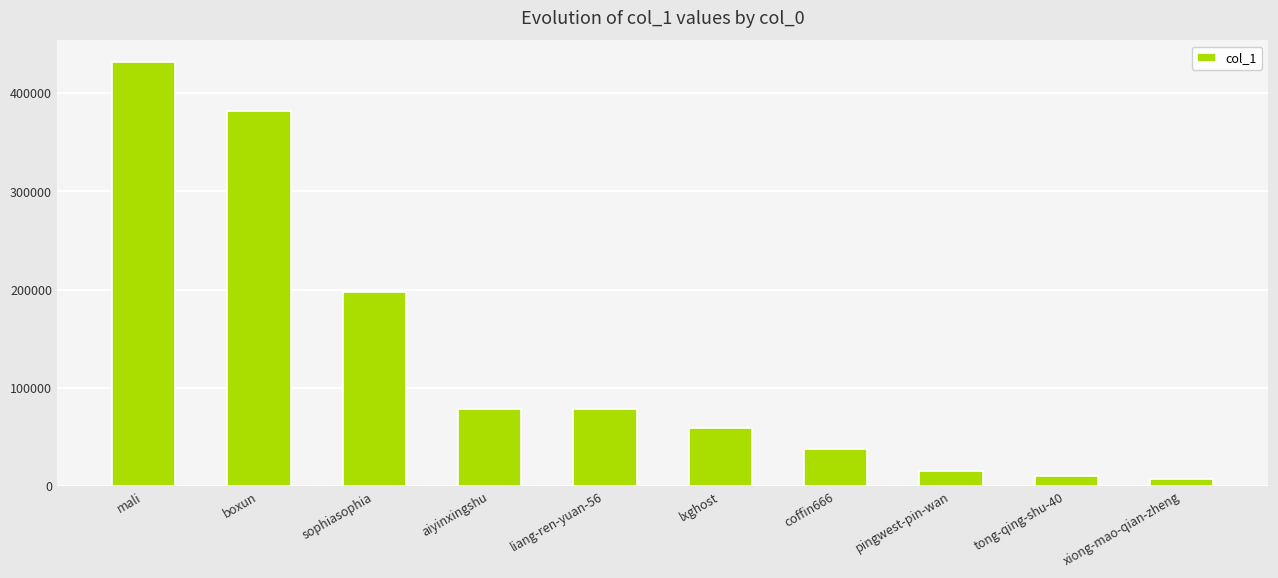

The chart shows a value of 198002 at sophiasophia. True or false?

True